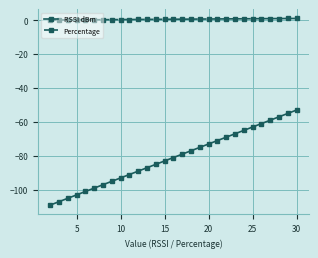

Is this an area chart (filled region under the line)?

No